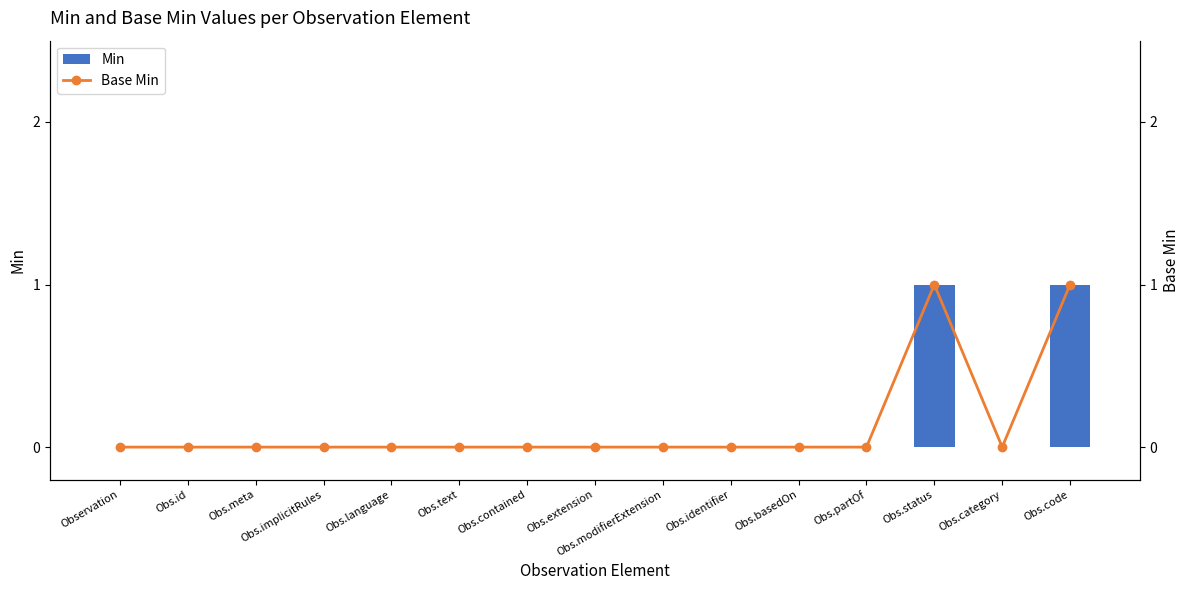

Reading left to right, transcribe all the data shown in this chart.

Min: Observation=0	Obs.id=0	Obs.meta=0	Obs.implicitRules=0	Obs.language=0	Obs.text=0	Obs.contained=0	Obs.extension=0	Obs.modifierExtension=0	Obs.identifier=0	Obs.basedOn=0	Obs.partOf=0	Obs.status=1	Obs.category=0	Obs.code=1
Base Min: Observation=0	Obs.id=0	Obs.meta=0	Obs.implicitRules=0	Obs.language=0	Obs.text=0	Obs.contained=0	Obs.extension=0	Obs.modifierExtension=0	Obs.identifier=0	Obs.basedOn=0	Obs.partOf=0	Obs.status=1	Obs.category=0	Obs.code=1